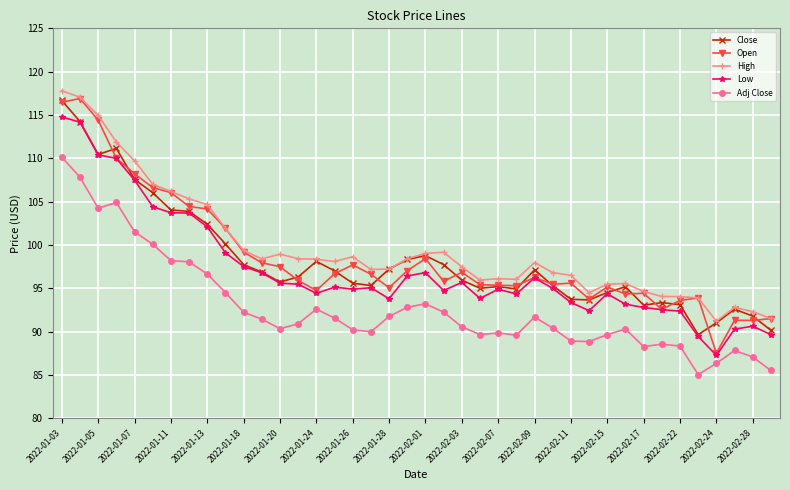

What are all the series names shown in the legend?

Close, Open, High, Low, Adj Close